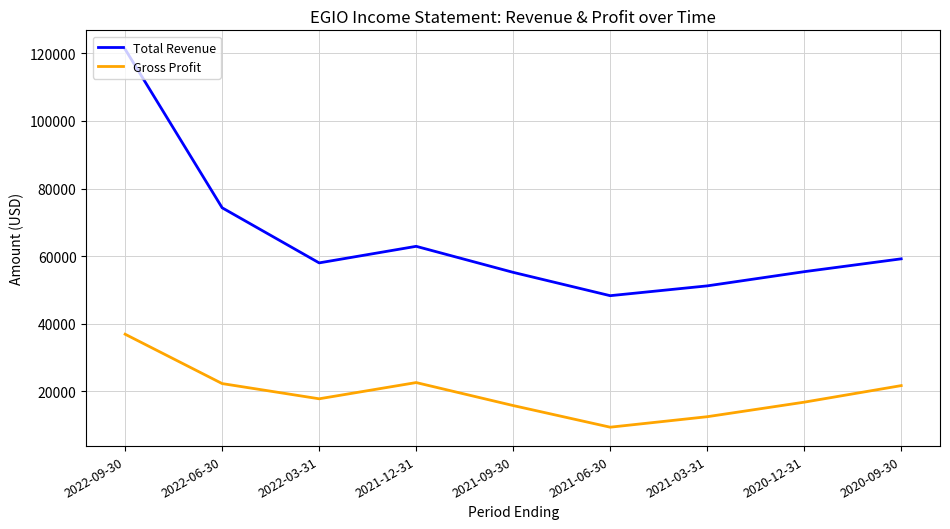

True or false: Total Revenue and Gross Profit intersect in this chart.

False